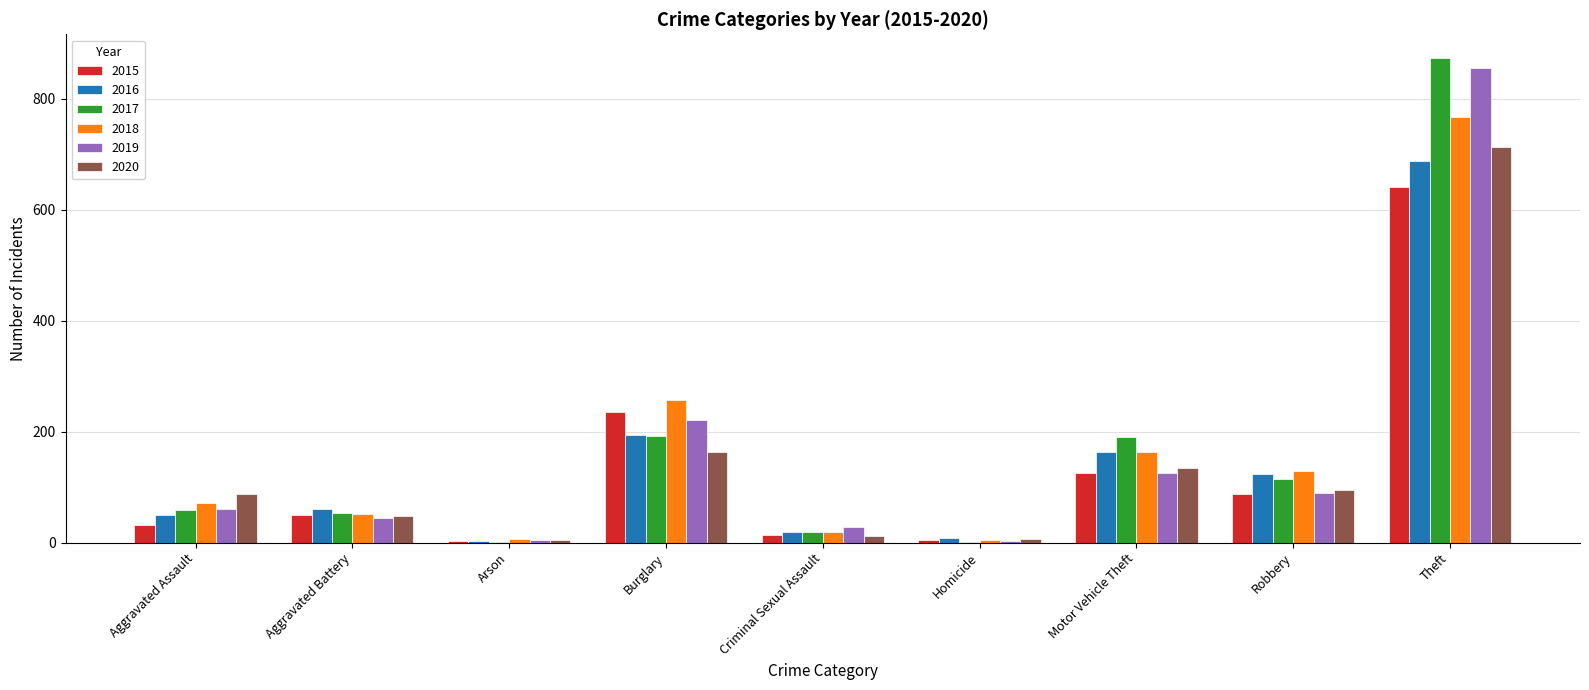

What is the total value across all series at Aggravated Battery?

309